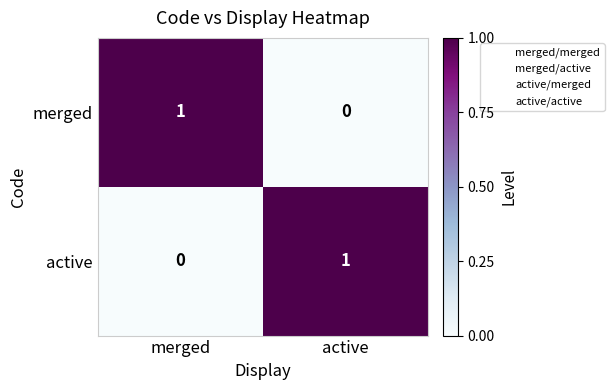

True or false: merged has a value of 1 at merged.

True